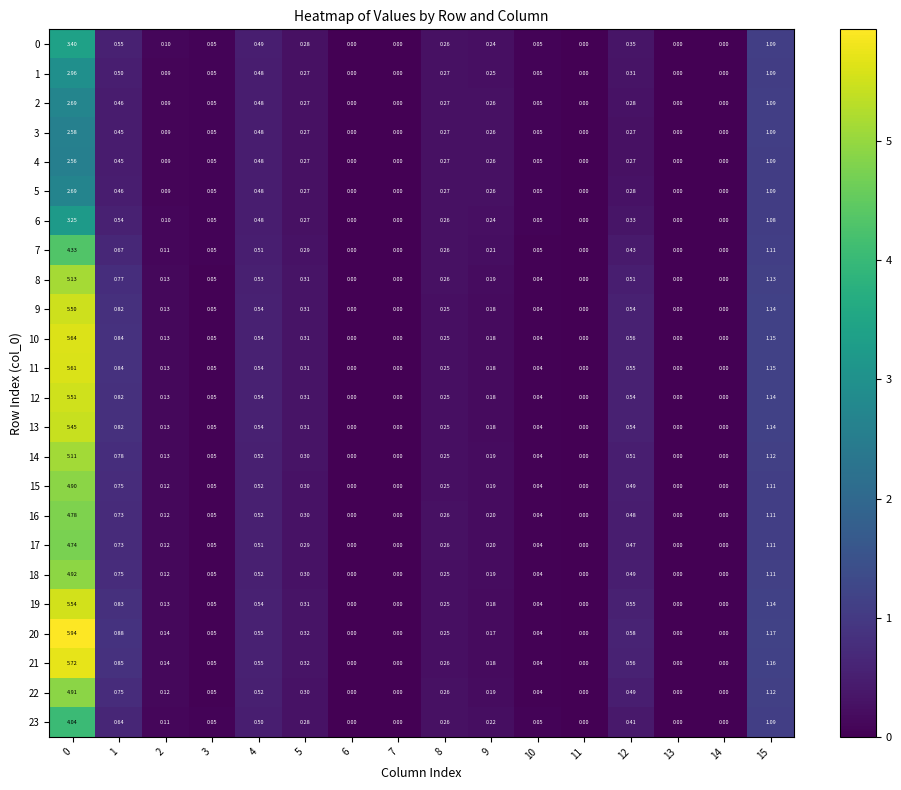

Count the number of categories in the chart.

16